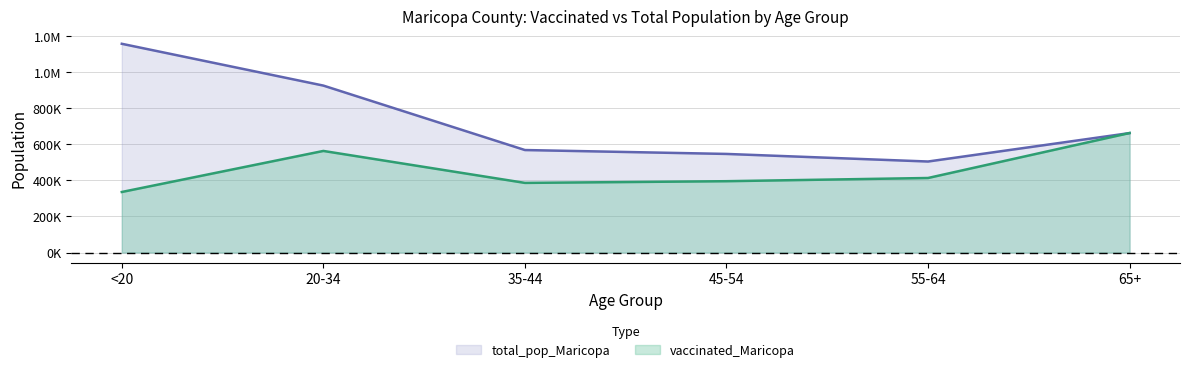

Where does the vaccinated_Maricopa series first go above 413578?

20-34